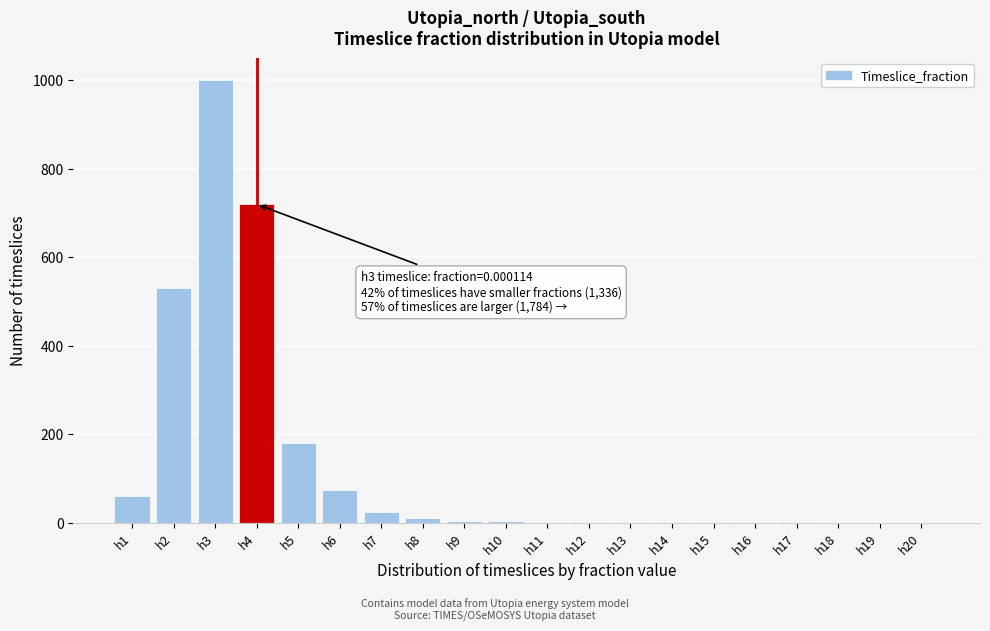

Where is the data nearest to the value 500?

h2